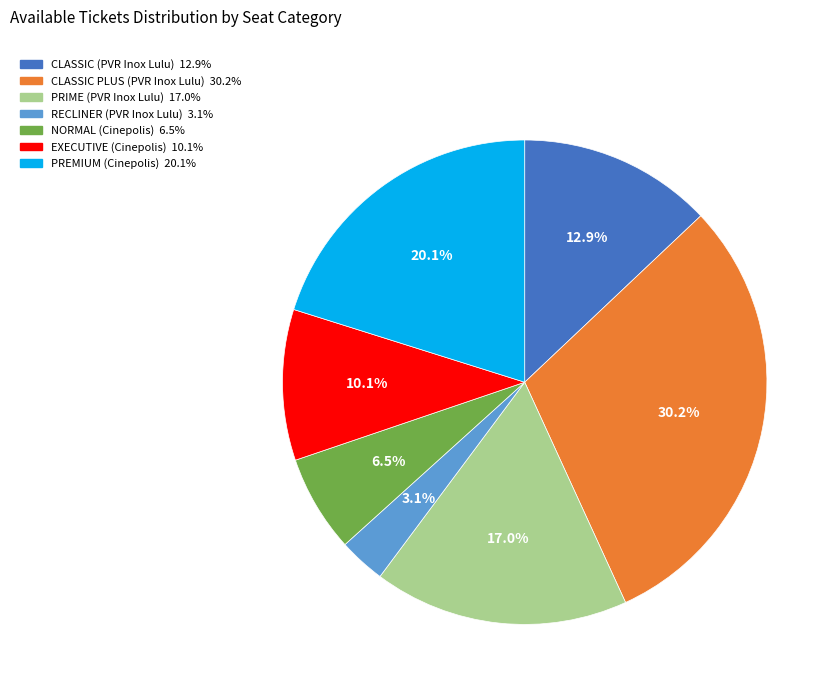

Does CLASSIC (PVR Inox Lulu) represent more than half of the total?

No